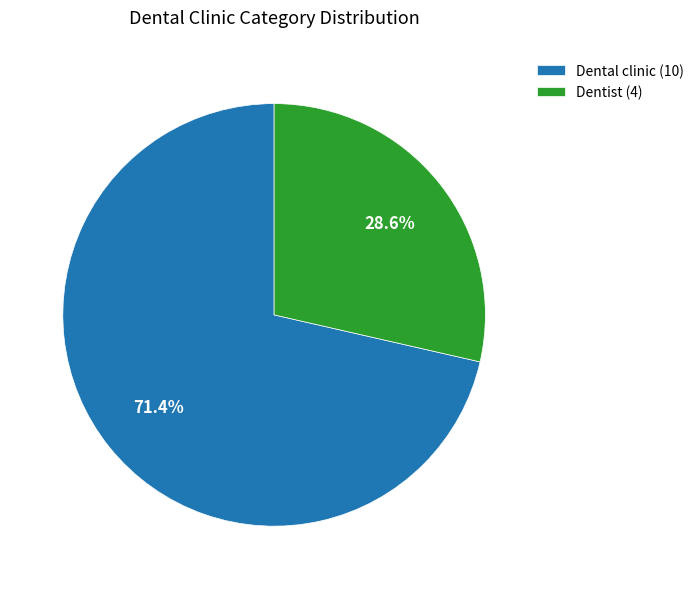

What portion of the pie excludes Dental clinic (10)?

28.6%